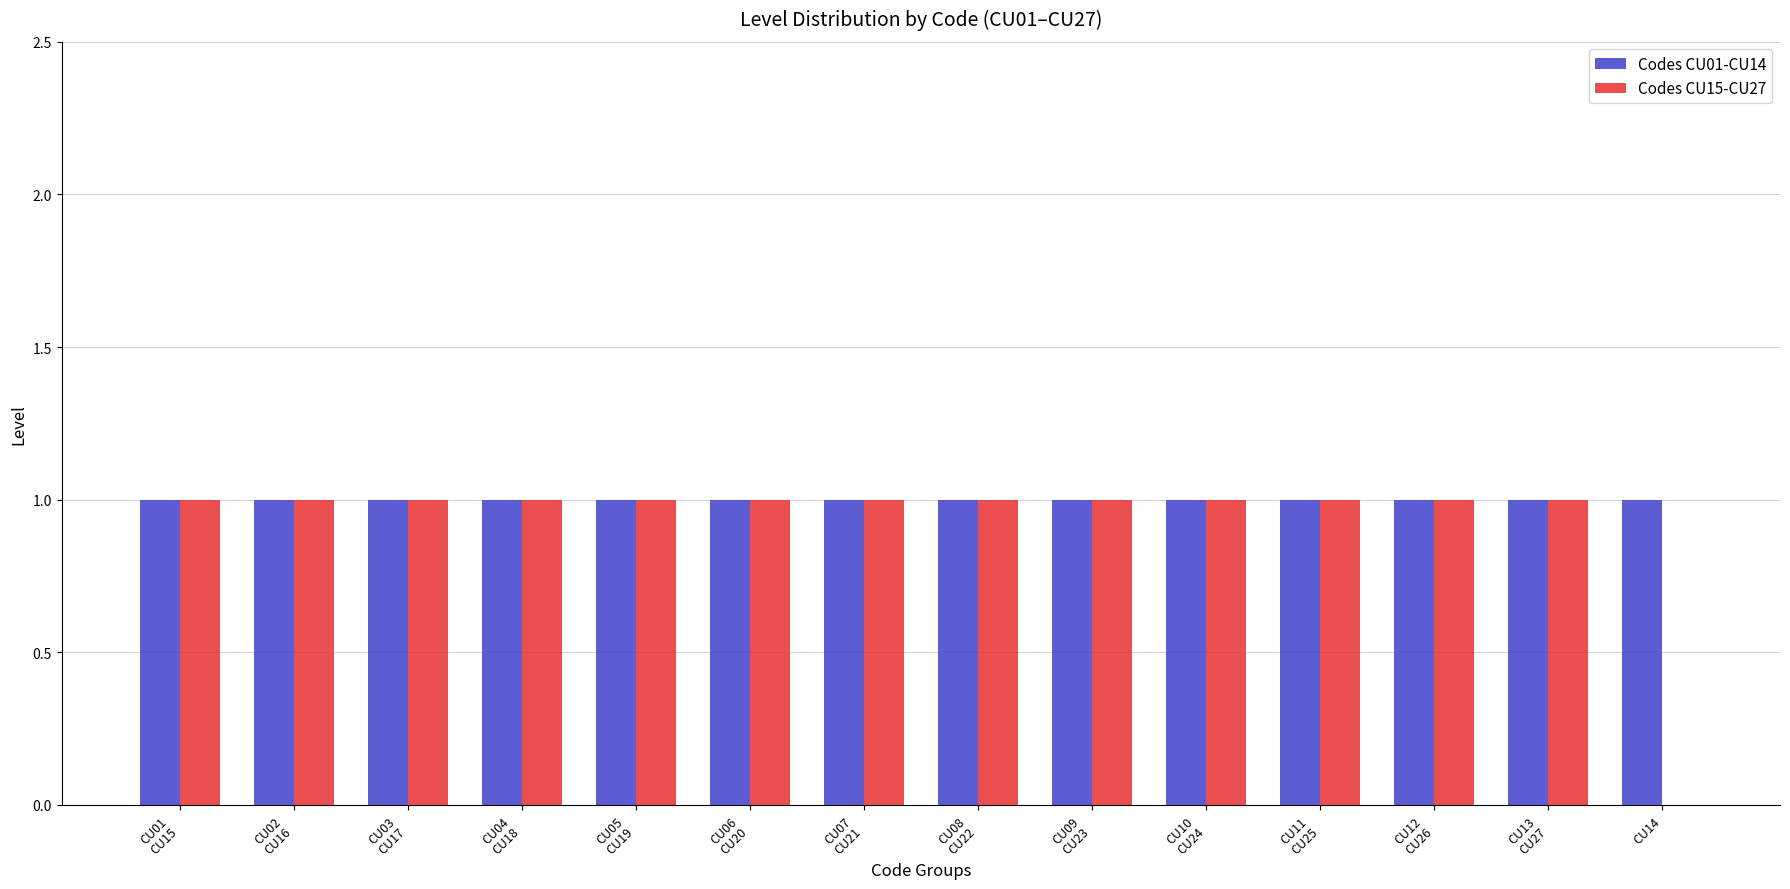

Reading right to left, what are all the values shown in this chart?

Codes CU01-CU14: CU14=1	CU13
CU27=1	CU12
CU26=1	CU11
CU25=1	CU10
CU24=1	CU09
CU23=1	CU08
CU22=1	CU07
CU21=1	CU06
CU20=1	CU05
CU19=1	CU04
CU18=1	CU03
CU17=1	CU02
CU16=1	CU01
CU15=1
Codes CU15-CU27: CU14=0	CU13
CU27=1	CU12
CU26=1	CU11
CU25=1	CU10
CU24=1	CU09
CU23=1	CU08
CU22=1	CU07
CU21=1	CU06
CU20=1	CU05
CU19=1	CU04
CU18=1	CU03
CU17=1	CU02
CU16=1	CU01
CU15=1